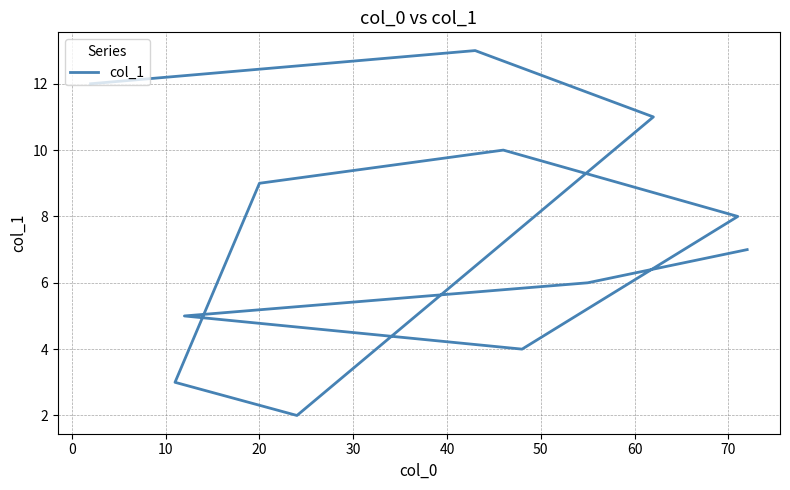

What is the minimum value shown in the chart?

2